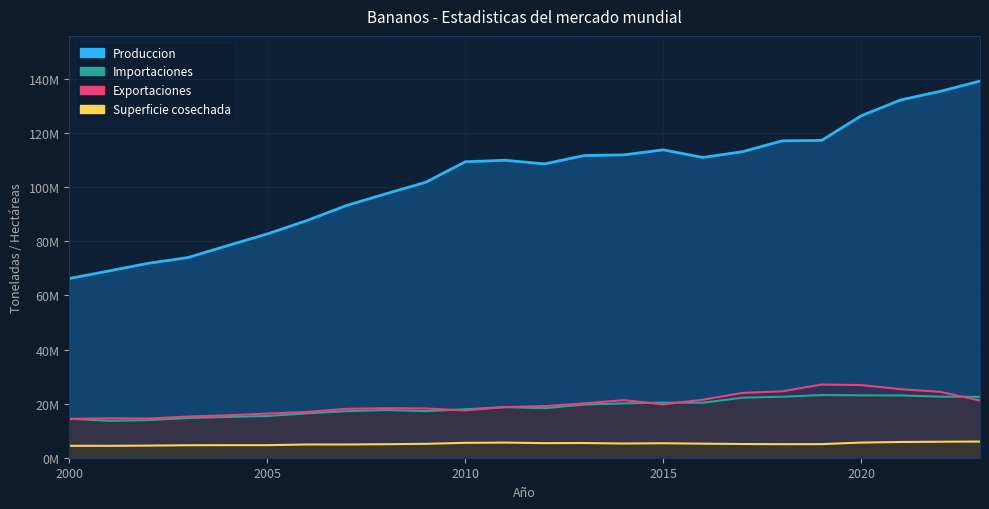

Reading left to right, what are all the values shown in this chart?

Produccion: 66270002.4	69086062.2	71906611.6	74049202.6	78454832.3	82754814.3	87716340.2	93274419.6	97628379.4	101857799.0	109437280.4	110004623.9	108651362.5	111741302.4	111989038.2	113858794.0	111039786.8	113162382.2	117168226.3	117342463.8	126451453.2	132332032.5	135505239.3	139277894.6
Exportaciones: 14336256.2	14588044.0	14488801.0	15238396.0	15672377.0	16329288.0	16945536.0	18071652.0	18300152.0	18212766.9	17490865.0	18719902.0	19099109.0	20098072.0	21298205.3	19722503.3	21445736.8	23959697.4	24545909.4	27047926.4	26864517.4	25337132.2	24343090.0	21148034.1
Importaciones: 14433001.2	13635182.4	13900112.0	14695590.0	15080553.0	15422868.0	16410558.0	17220702.0	17614525.0	17228713.0	17925703.0	18716605.0	18309599.0	19661012.0	20091471.9	20380314.9	20341968.6	22193503.6	22552606.0	23158798.0	23085385.9	23033604.9	22586293.4	22511771.4
Superficie: 4411226.0	4394968.0	4481831.0	4614171.0	4643601.0	4641090.0	4898334.0	4892946.0	5001459.0	5146139.0	5500920.0	5592813.0	5390127.0	5427385.0	5250873.0	5350617.0	5199281.0	5073555.0	5014951.0	5033416.0	5597221.0	5822381.0	5917437.0	5973253.0